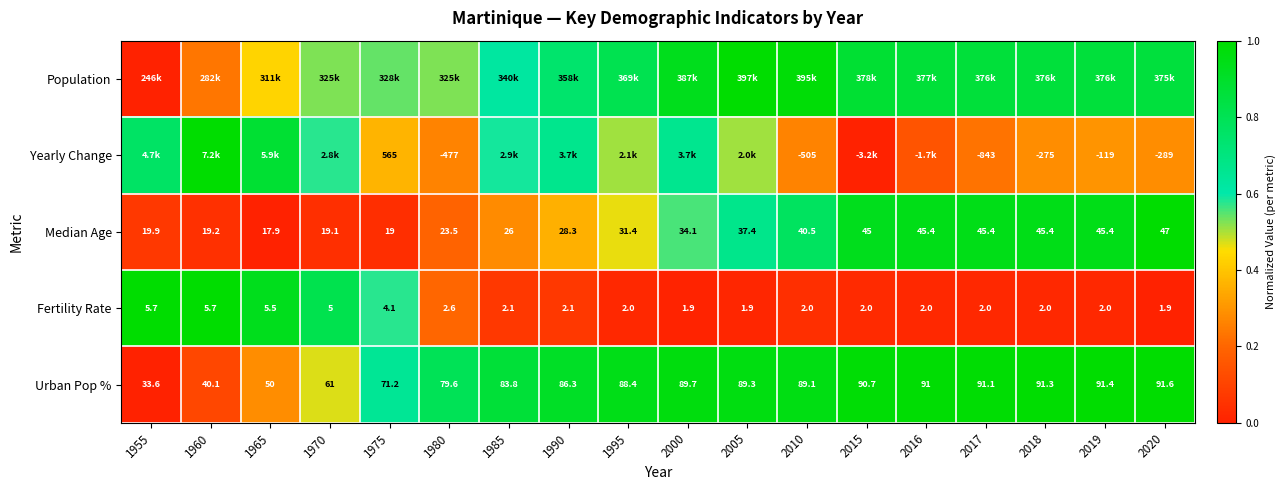

Is the value of Urban Pop % at 2016 greater than the value of Yearly Change at 2019?

Yes